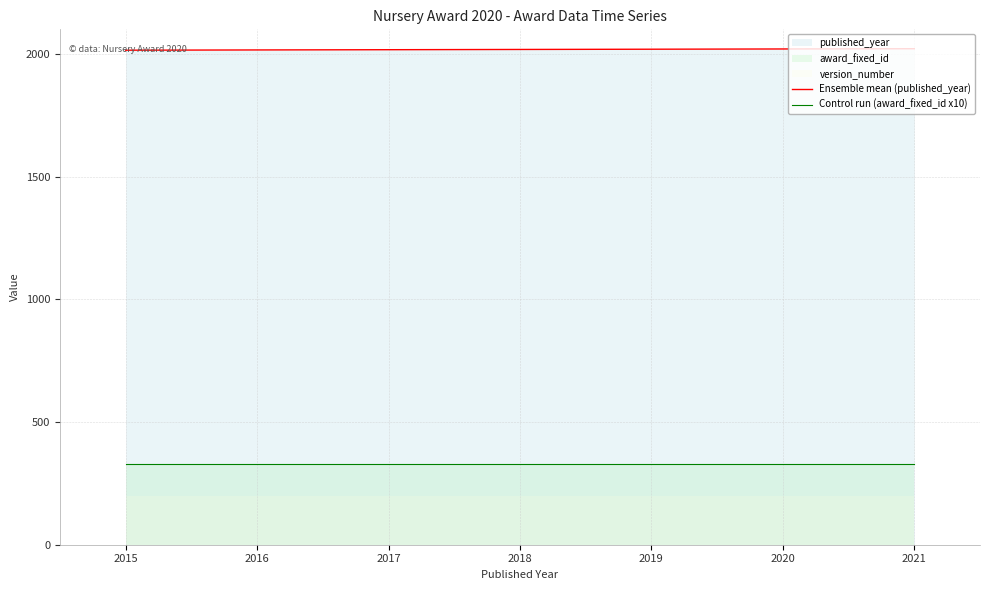

Reading left to right, extract all data points from this chart.

Ensemble mean (published_year): 2015=2015	2016=2016	2017=2017	2018=2018	2019=2019	2020=2020	2021=2021
Control run (award_fixed_id x10): 2015=330	2016=330	2017=330	2018=330	2019=330	2020=330	2021=330